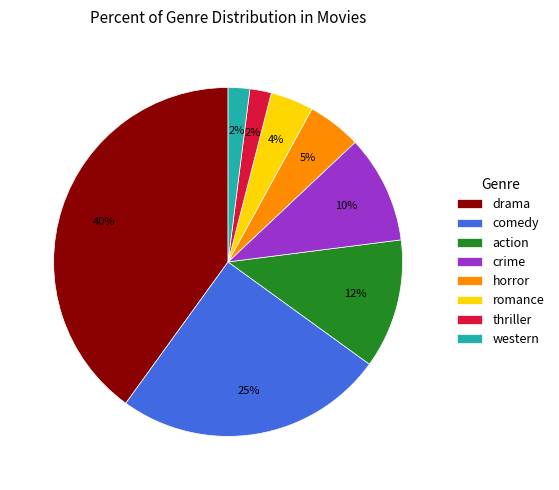

What is the largest slice in the pie chart?

drama